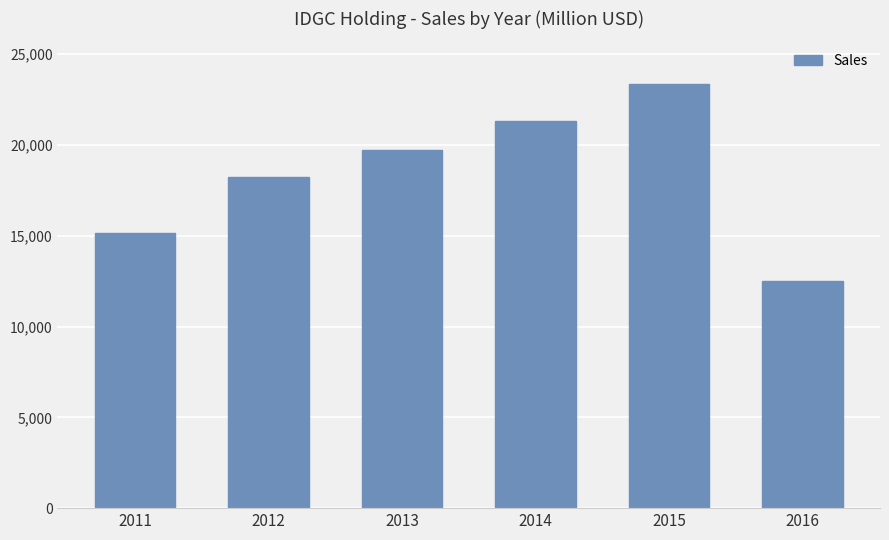

Rank the categories by value from highest to lowest.

2015, 2014, 2013, 2012, 2011, 2016